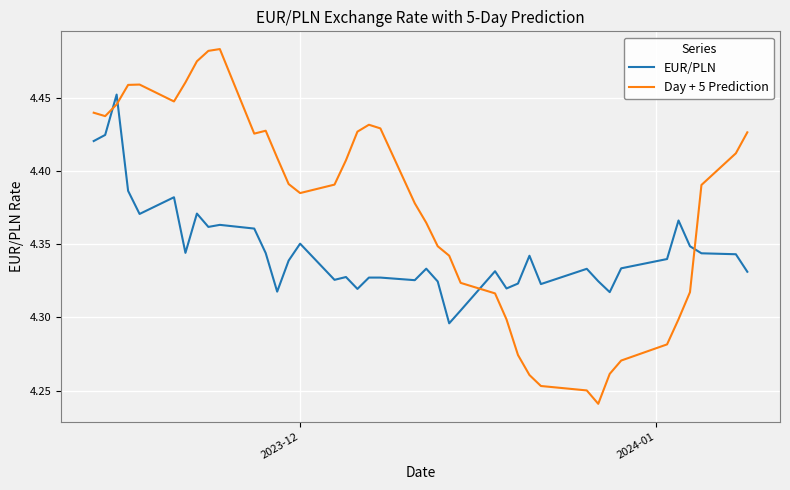

Is this an area chart (filled region under the line)?

No